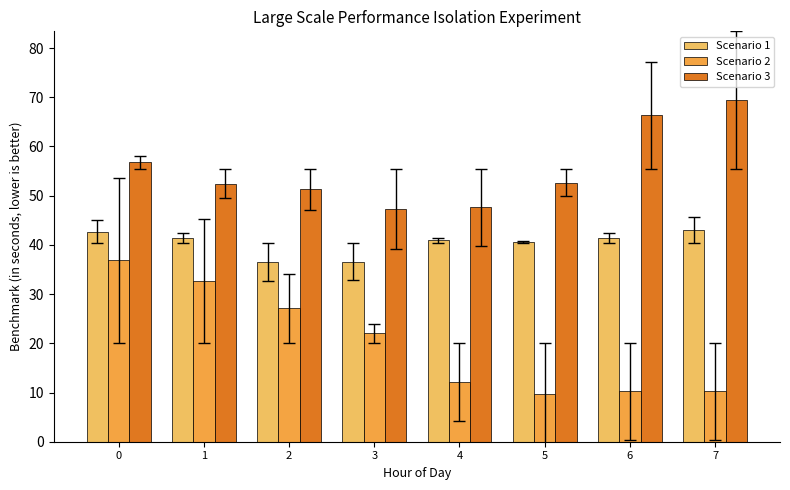

What is the average value of the Scenario 2 series?

20.2